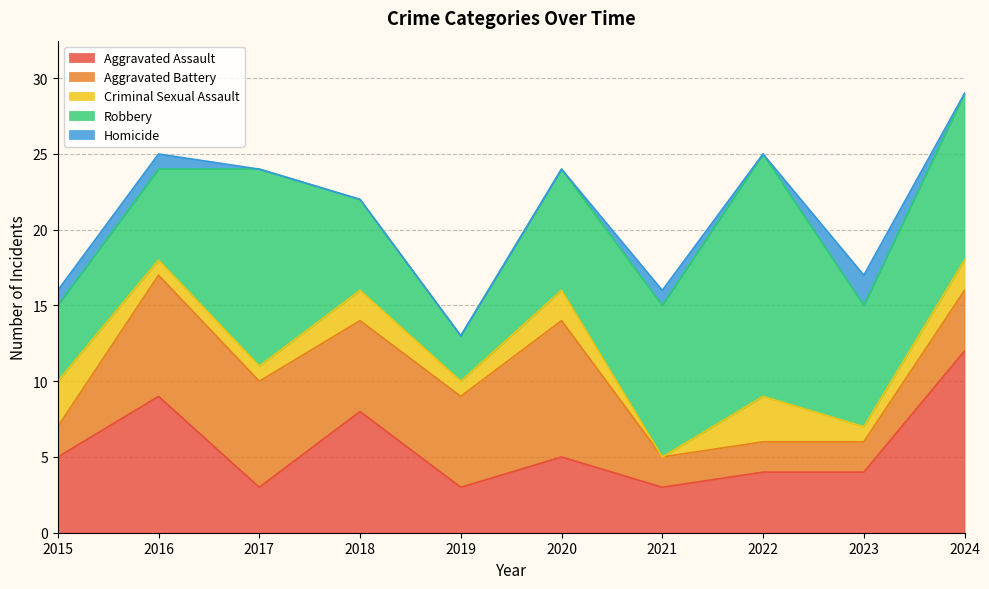

Between 2016 and 2017, which series saw the biggest shift?

Robbery